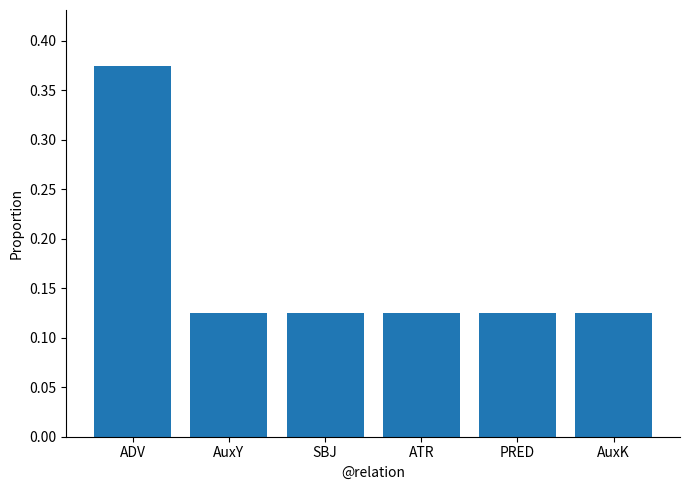

What is the sum of all values?

1.0